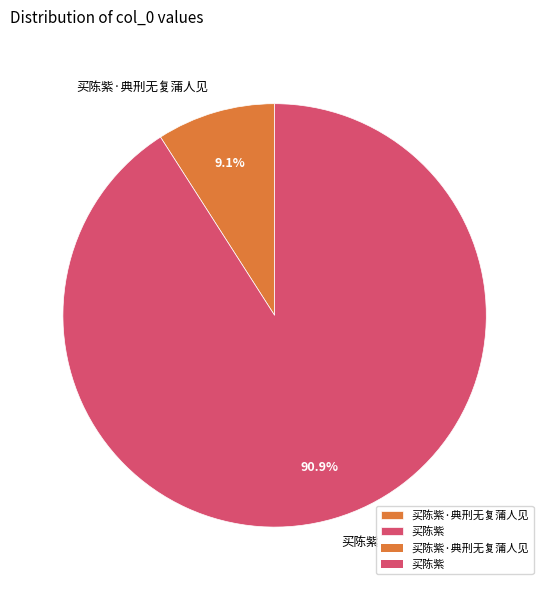

What is the smallest slice in the pie chart?

买陈紫·典刑无复蒲人见